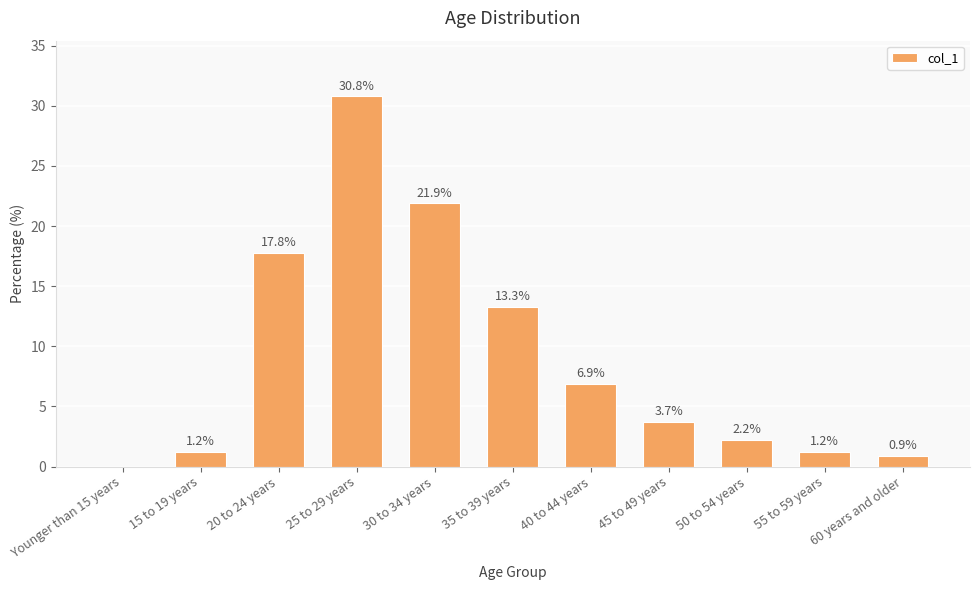

The value at 15 to 19 years is 1.2. True or false?

True